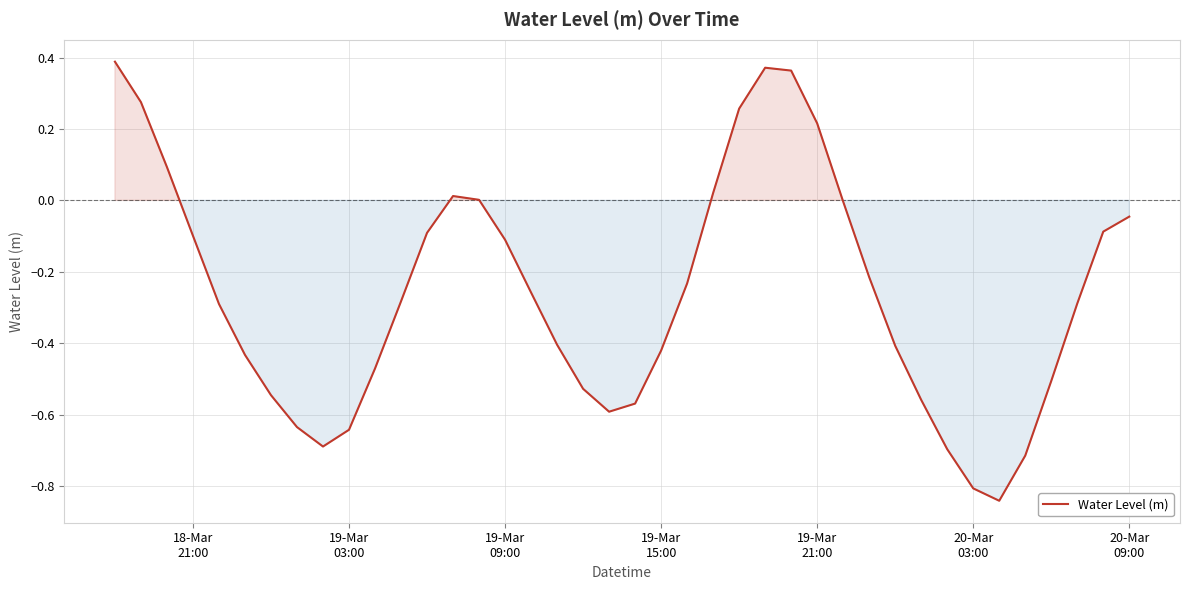

Reading left to right, what are all the values shown in this chart?

0.4	0.3	0.1	-0.1	-0.3	-0.4	-0.5	-0.6	-0.7	-0.6	-0.5	-0.3	-0.1	0.0	0.0	-0.1	-0.3	-0.4	-0.5	-0.6	-0.6	-0.4	-0.2	0.0	0.3	0.4	0.4	0.2	-0.0	-0.2	-0.4	-0.6	-0.7	-0.8	-0.8	-0.7	-0.5	-0.3	-0.1	-0.0